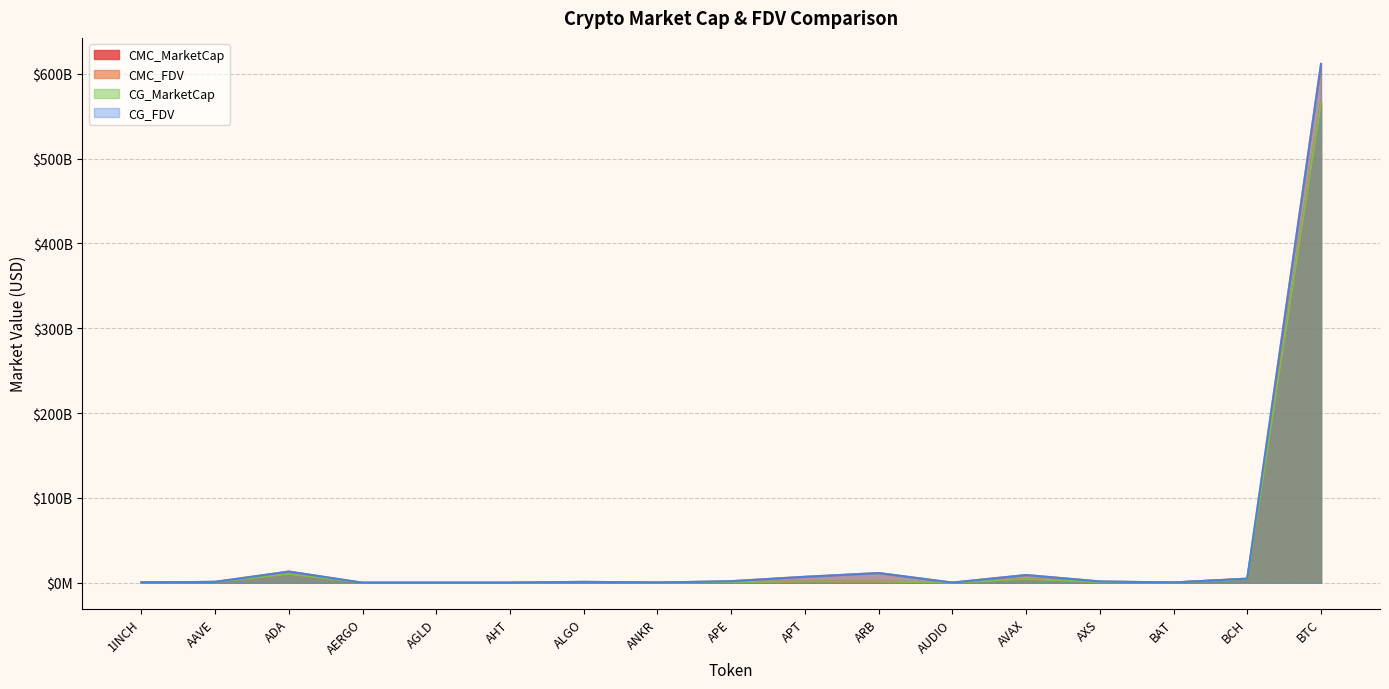

What is the sum of the CG_FDV values at AERGO and BCH?

4946082608.0